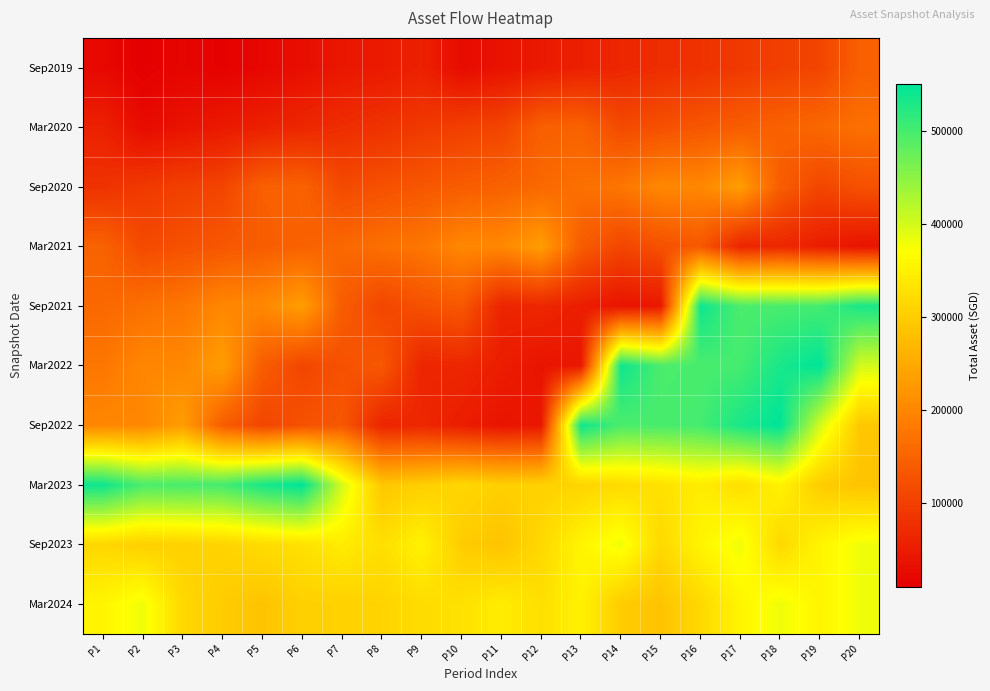

What is the smallest value displayed?

9688.0